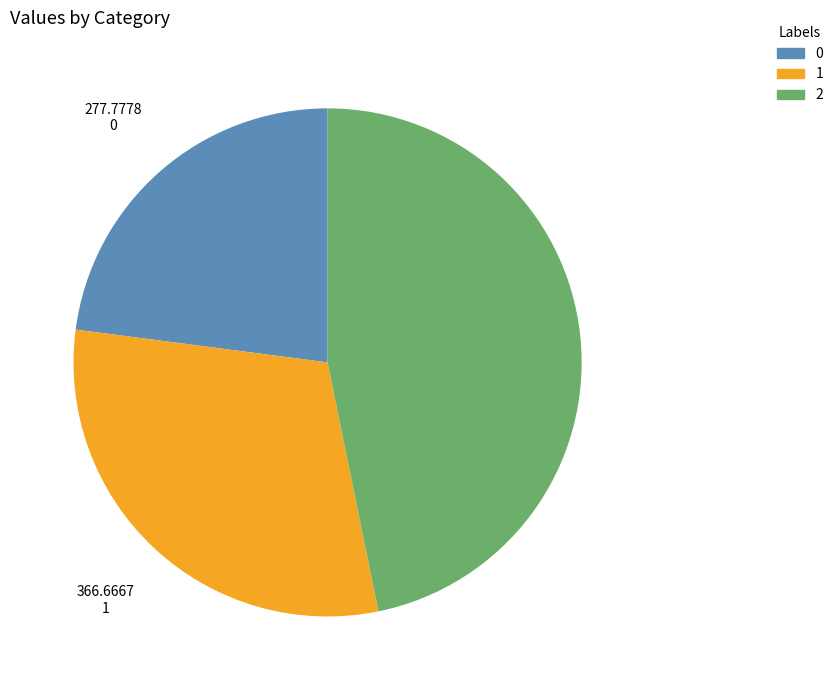

Approximately how many times larger is the value at 2 compared to 0?

2.0